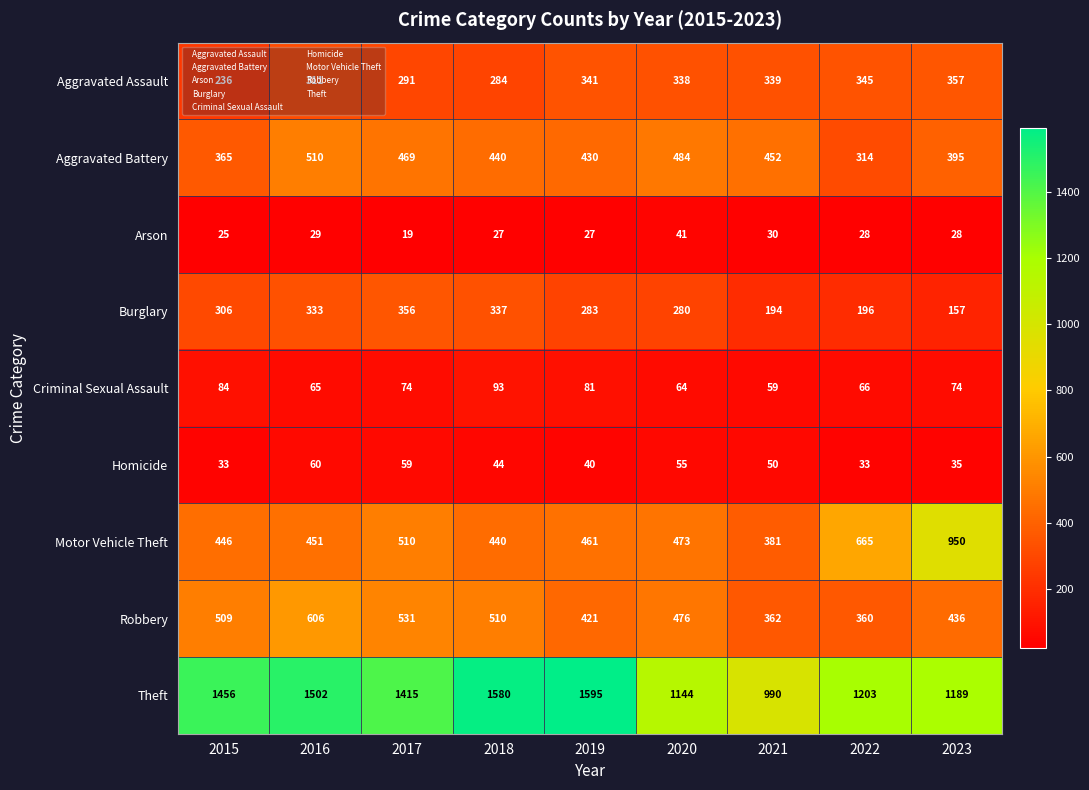

Which series has the widest spread of values?

Theft